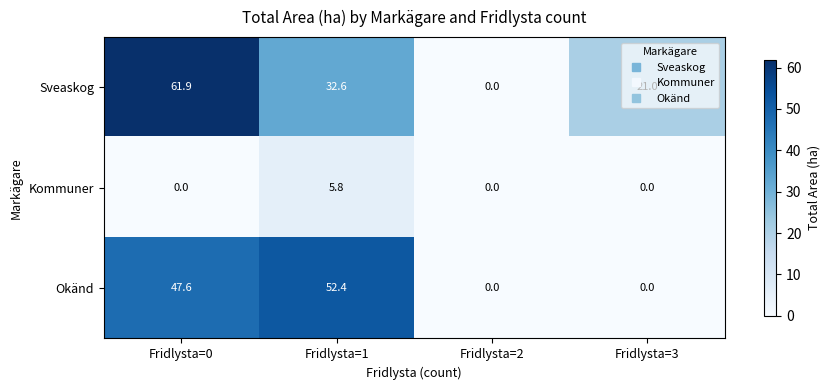

Which series changed the most between Fridlysta=0 and Fridlysta=3?

Okänd